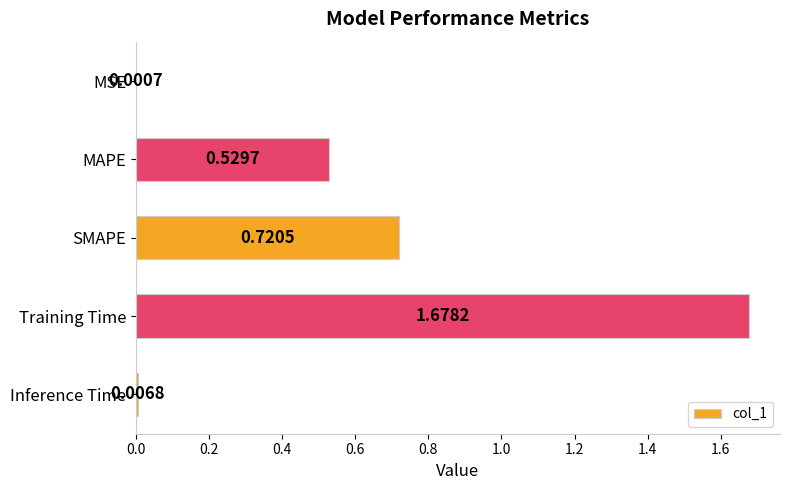

Are the bars horizontal?

Yes